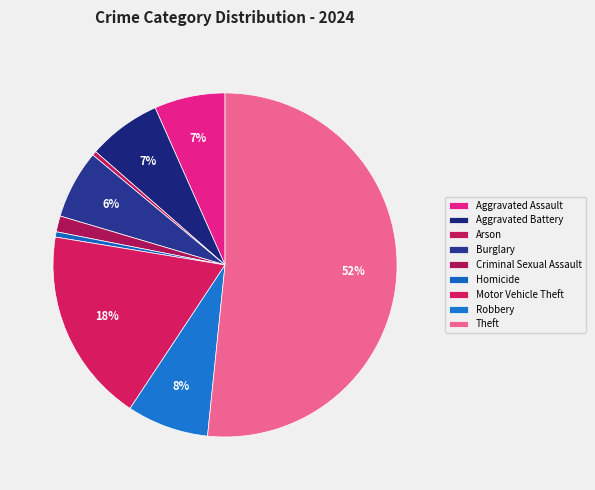

The Theft slice represents 52% of the pie. True or false?

True